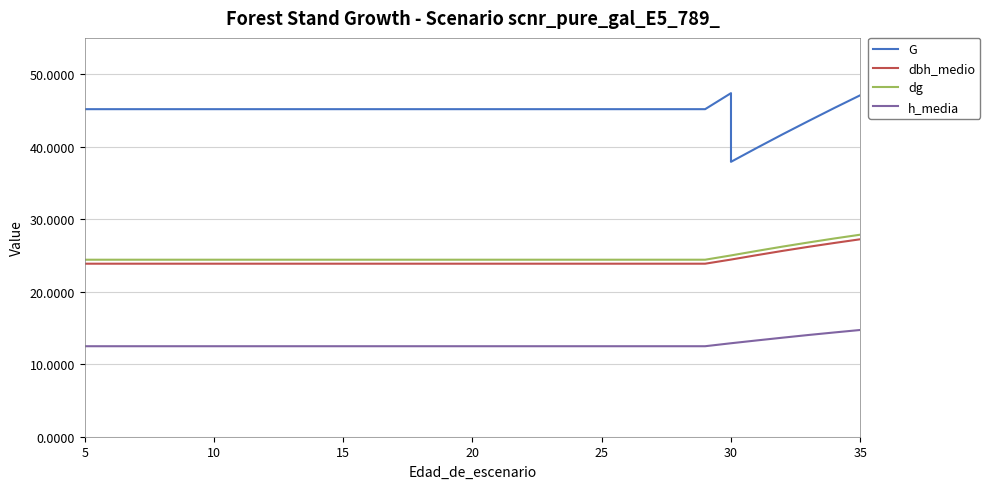

What are all the series names shown in the legend?

G, dbh_medio, dg, h_media